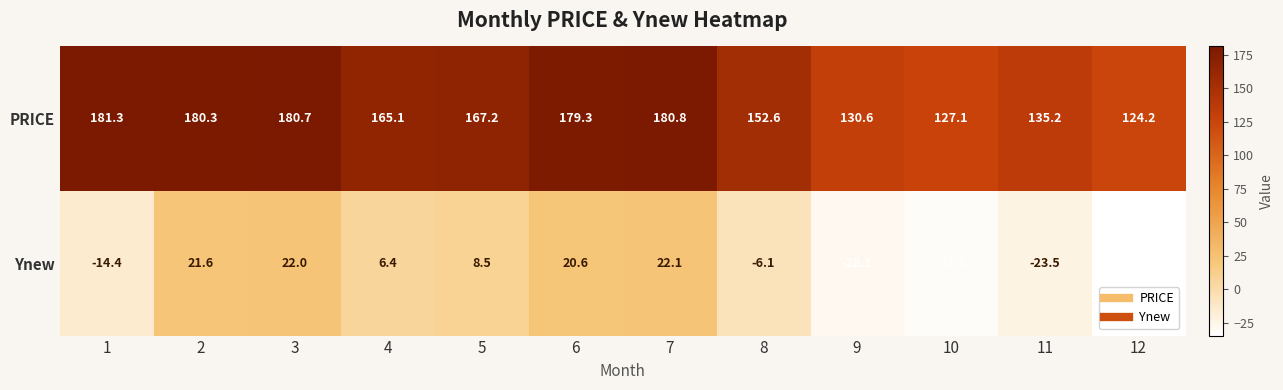

List the series in order of their peak value, lowest first.

Ynew, PRICE